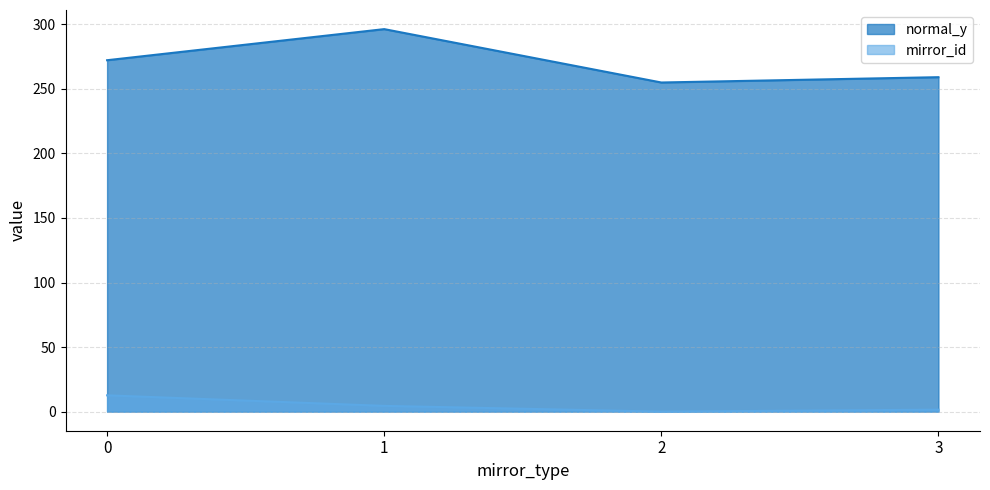

What is the difference between the maximum and second lowest values in the normal_y series?

37.2